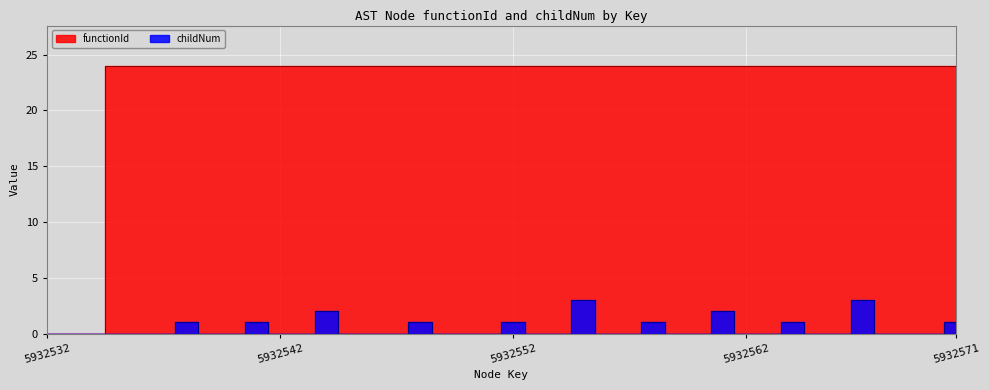

What is the sum of all functionId values?

888